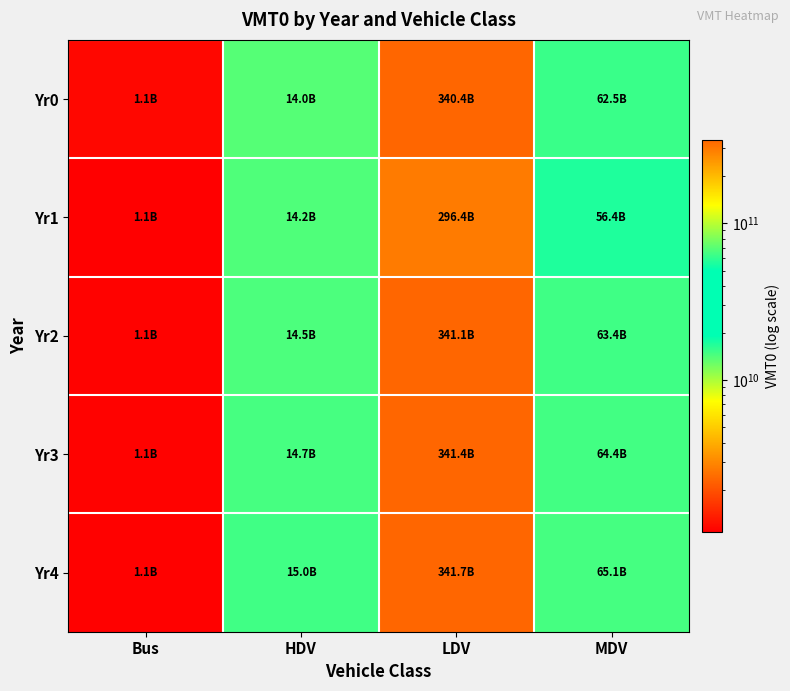

At which category does the chart reach its peak across all series?

LDV